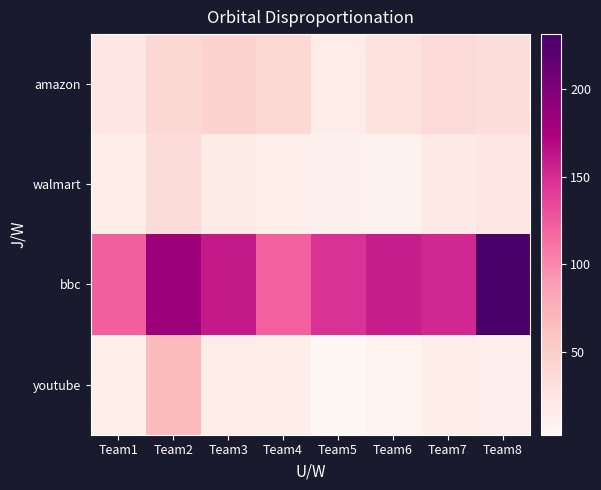

Rank the series by their maximum value, from lowest to highest.

walmart, amazon, youtube, bbc